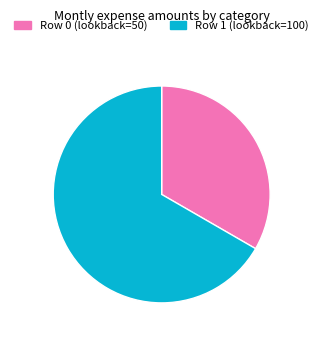

Is there any slice that represents more than half of the pie?

Yes